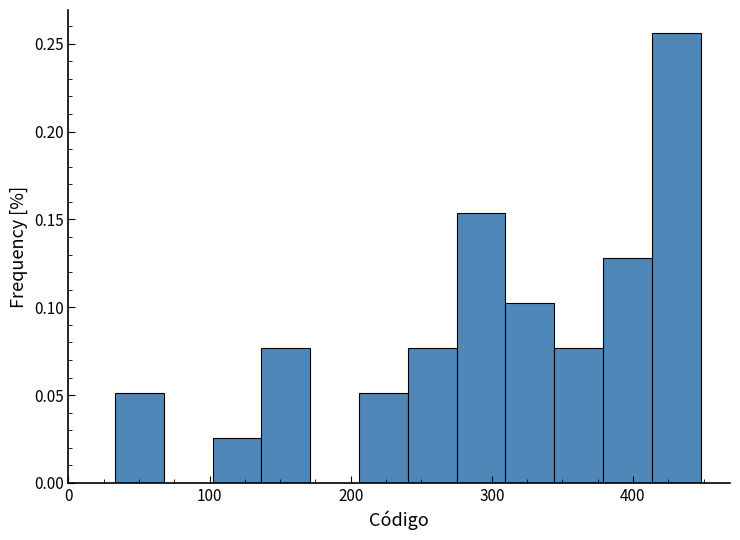

Around what value on the x-axis is the tallest bar? Give the approximate position of its centre, as read against the axis.

430